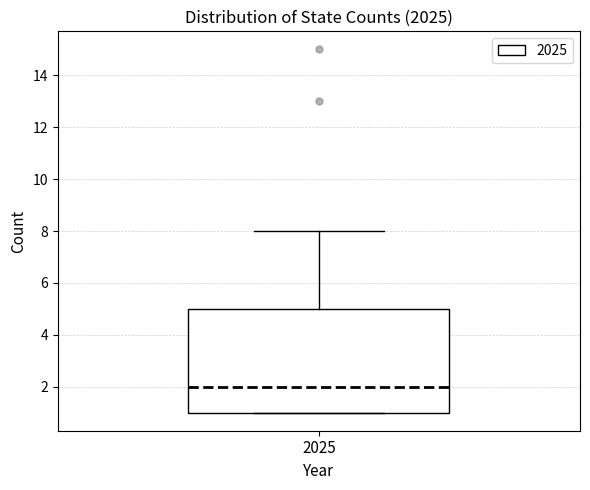

Transcribe this box plot: give where the median line is, the range the box spans, and where the two whiskers end, as read against the y-axis. The values are not printed on the chart, so give them approximately, as read against the axis.

median 2, box 1 to 5, whiskers 1 to 8